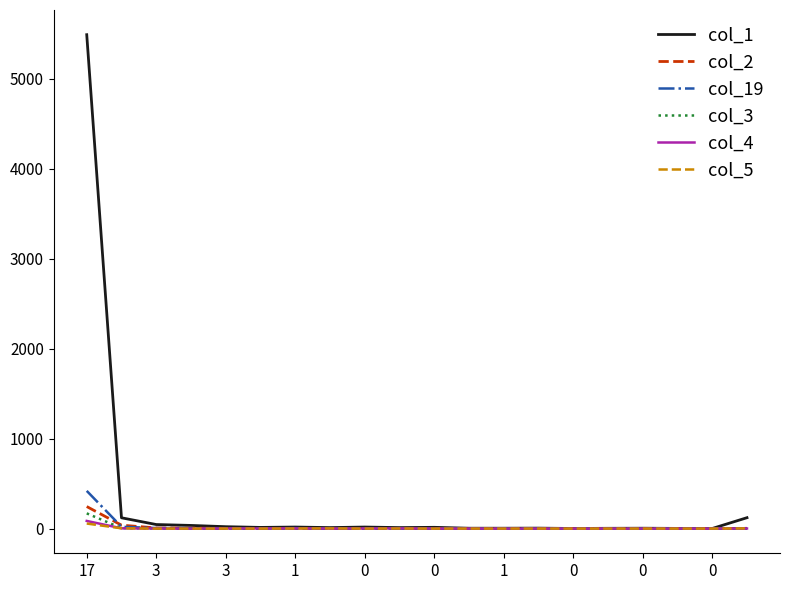

Which series has the widest spread of values?

col_1